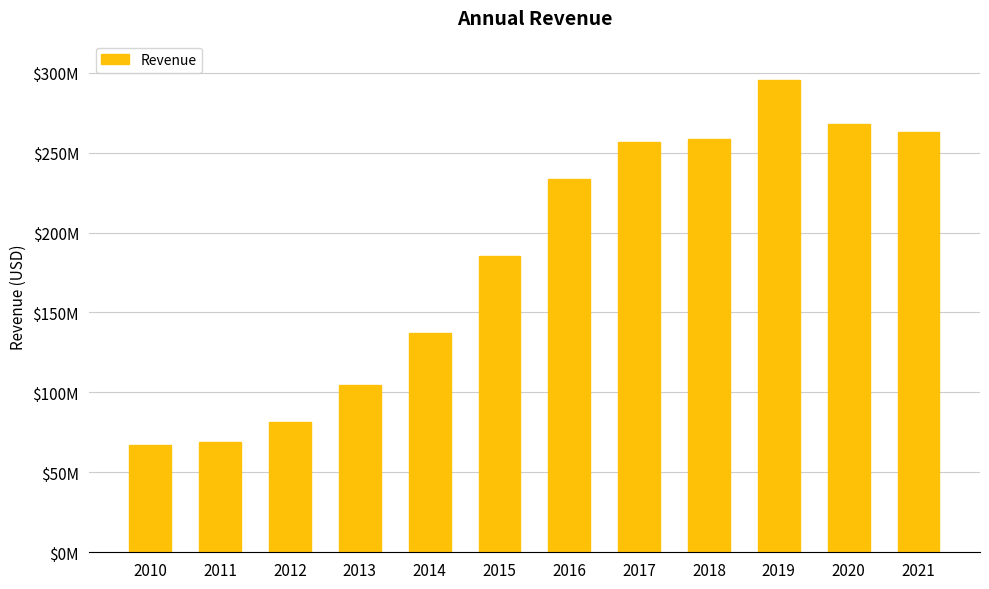

What is the minimum value shown in the chart?

67122000